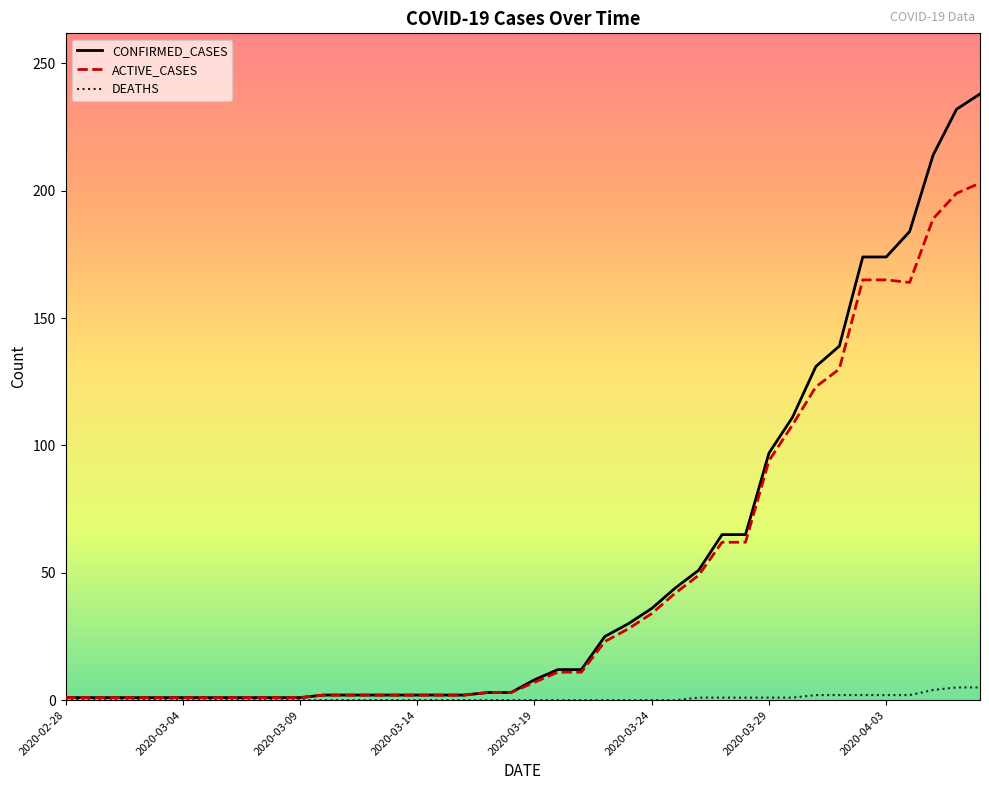

Rank the series by their maximum value, from lowest to highest.

DEATHS, ACTIVE_CASES, CONFIRMED_CASES